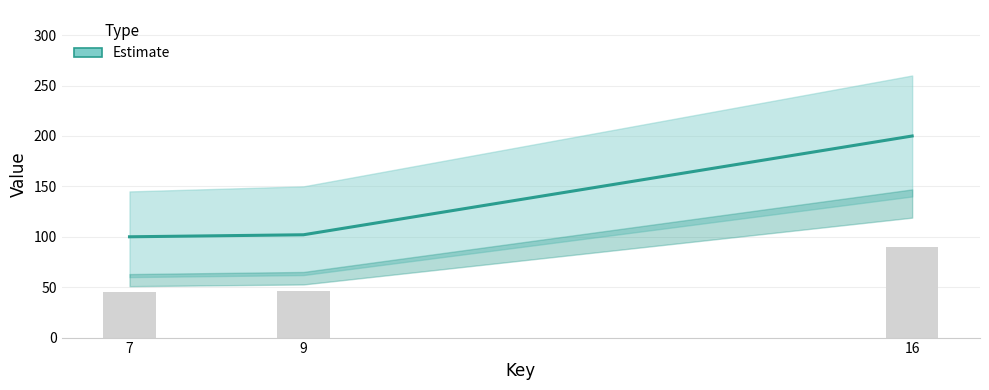

What is the difference between the maximum and minimum values?

100